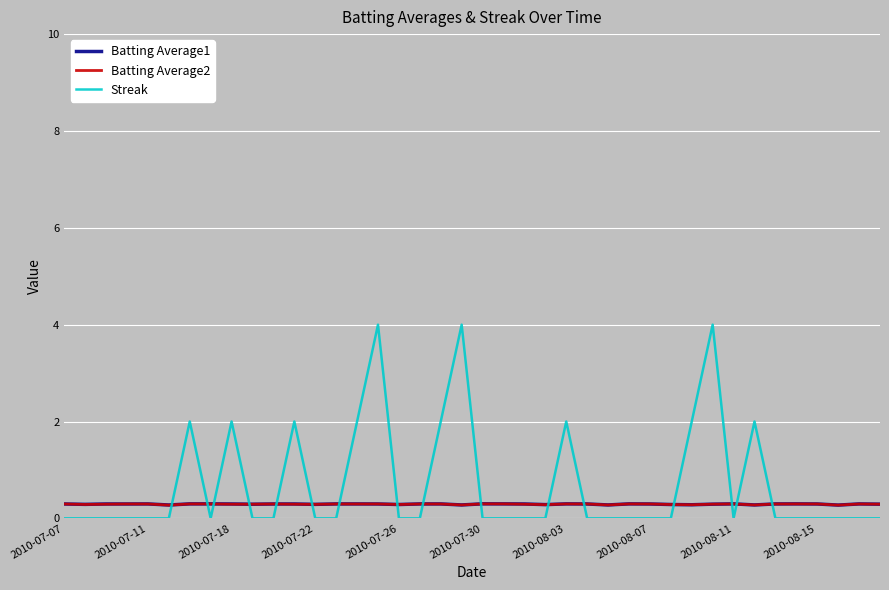

What is the maximum value shown in the chart?

4.0